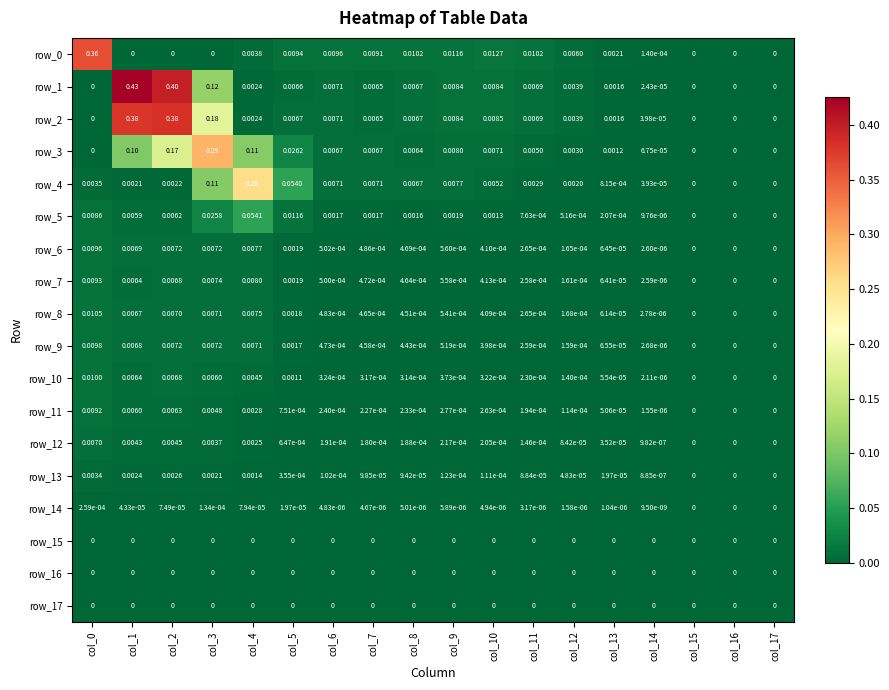

The value of row_2 at col_14 is 0.0. True or false?

True